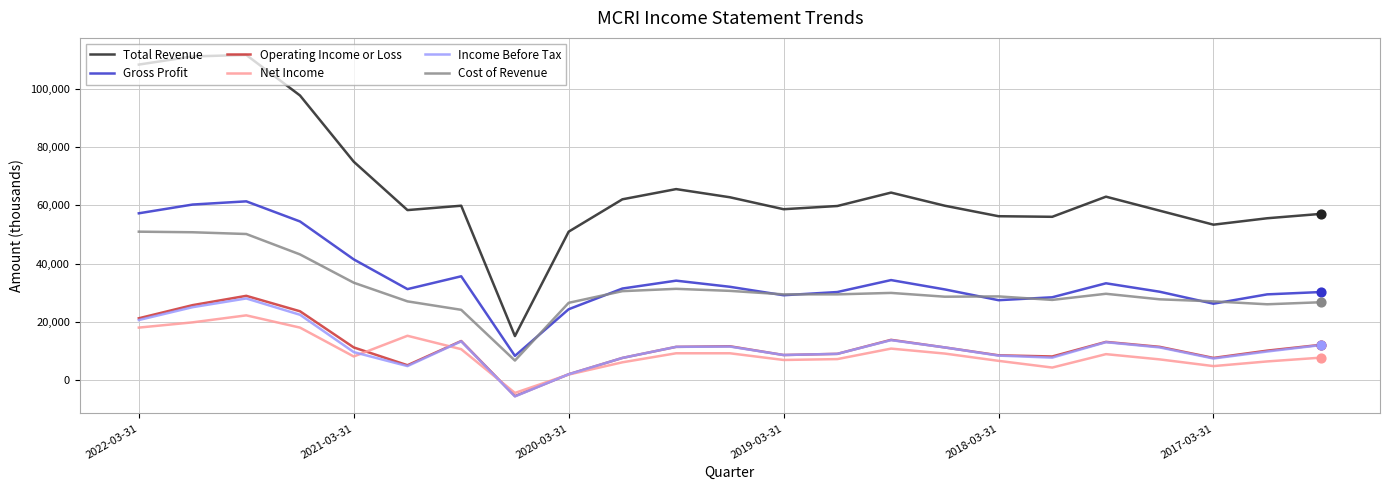

What are all the series names shown in the legend?

Total Revenue, Gross Profit, Operating Income or Loss, Net Income, Income Before Tax, Cost of Revenue